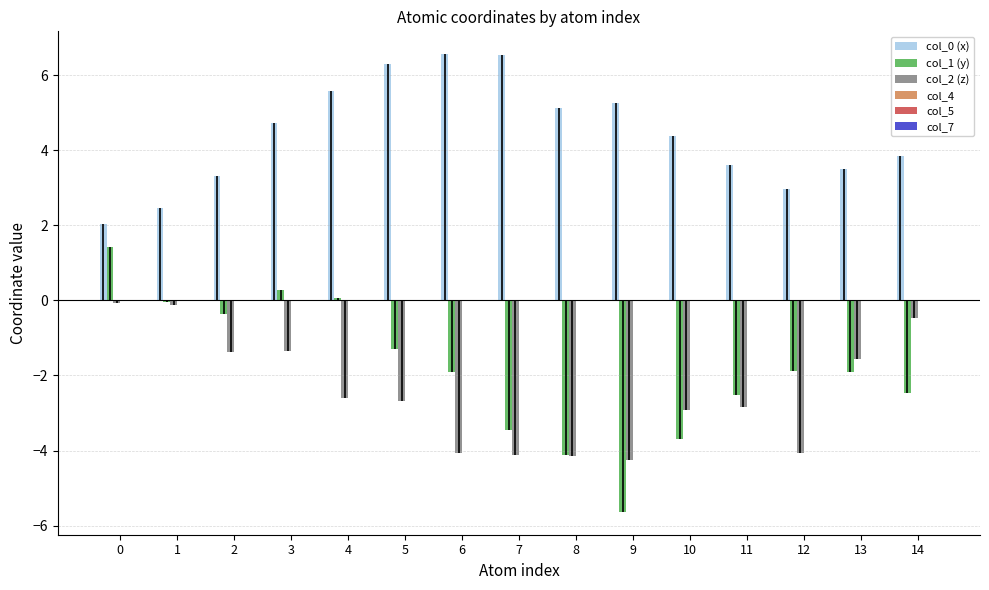

At 9, list the series in order from largest to smallest.

col_0 (x), col_1 (y), col_2 (z), col_4, col_5, col_7